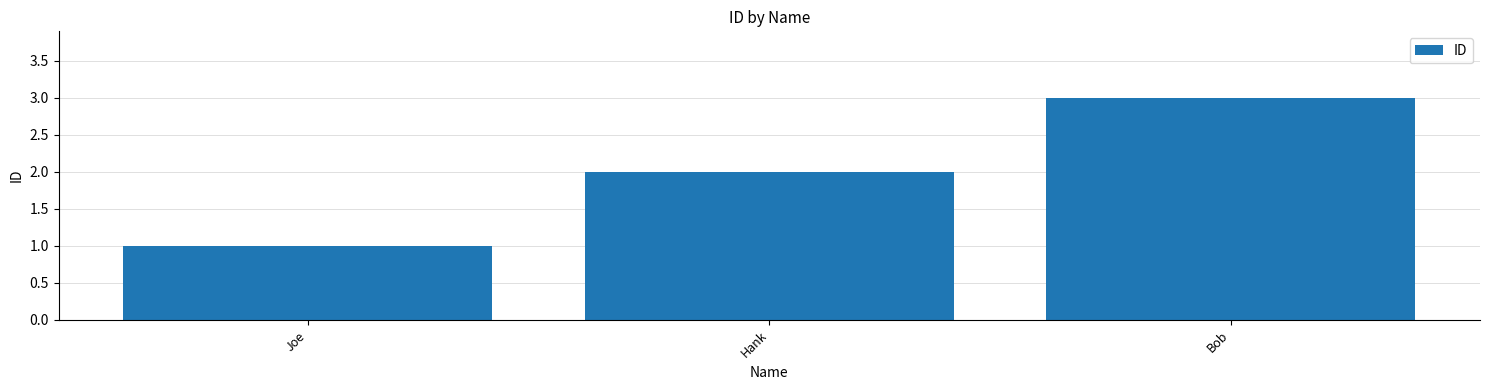

Count the values in the range 1 to 3.

3